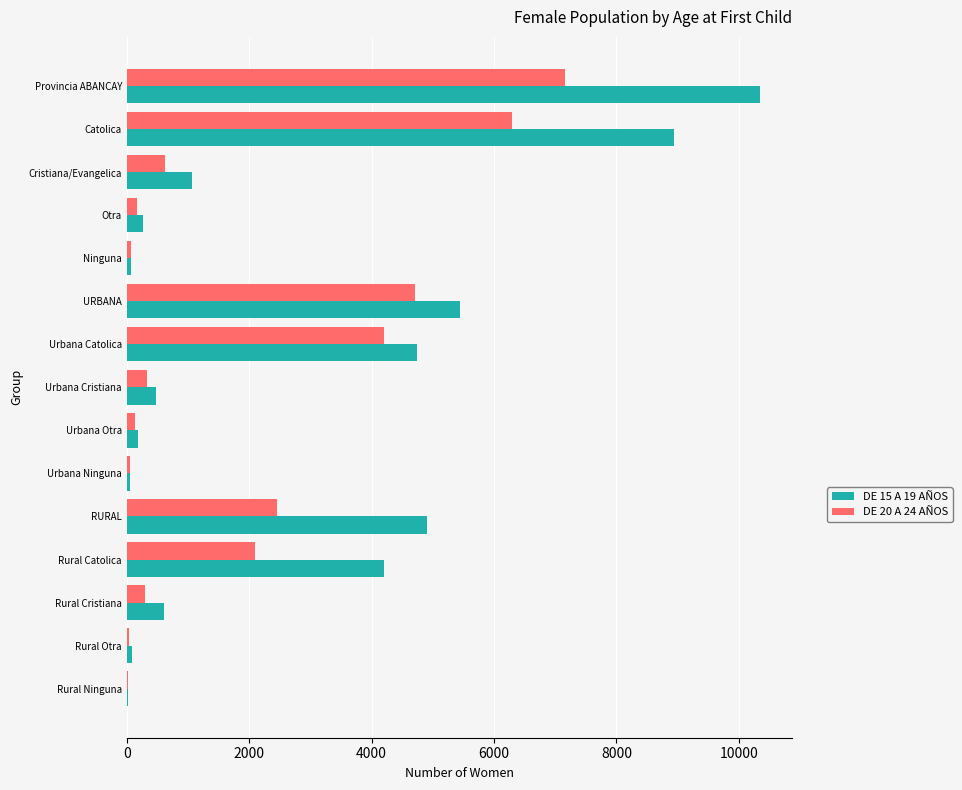

At which category is the sum across all series the highest?

Provincia ABANCAY